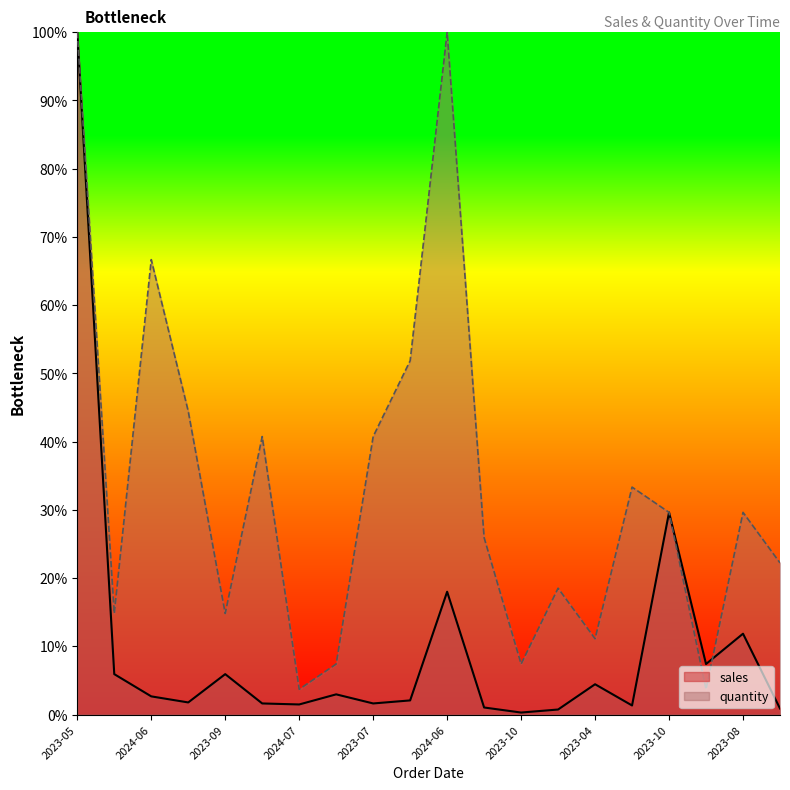

List the series in order of their overall mean, lowest first.

sales, quantity